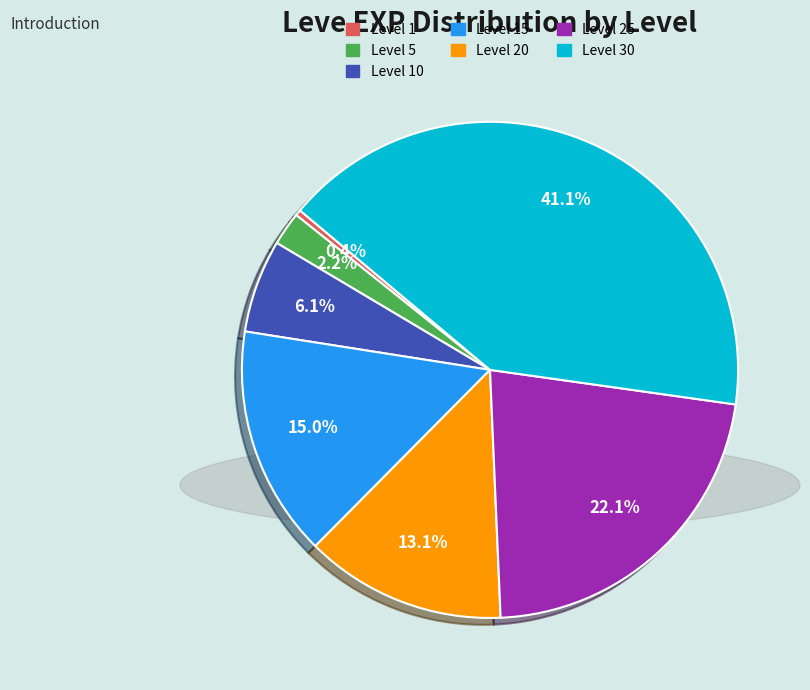

Is there any slice that represents more than half of the pie?

No